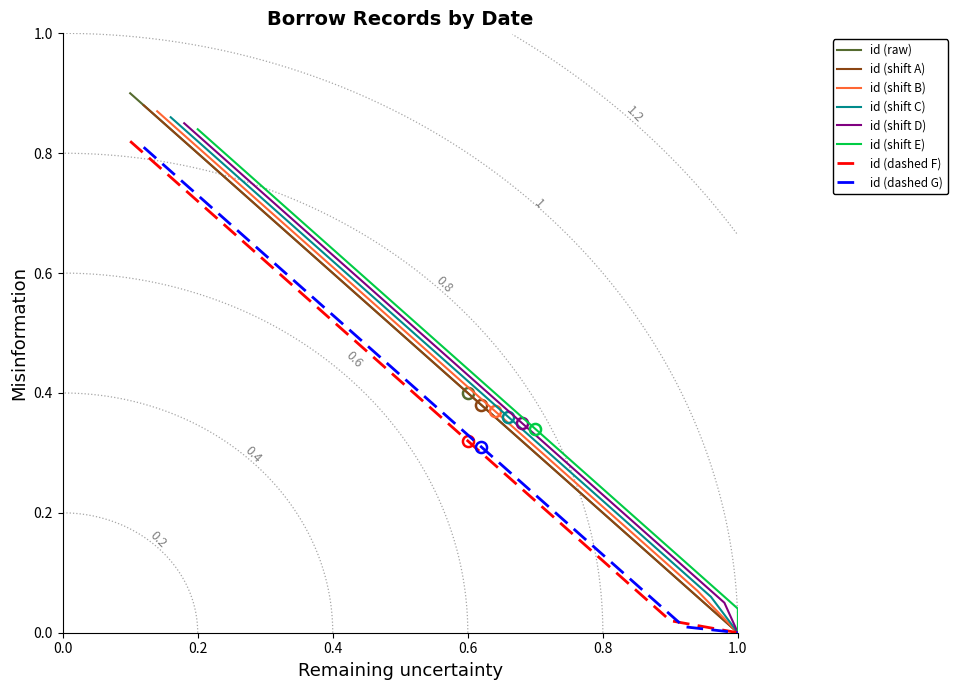

The id (raw) series shows 1.0 at 0.4. True or false?

False